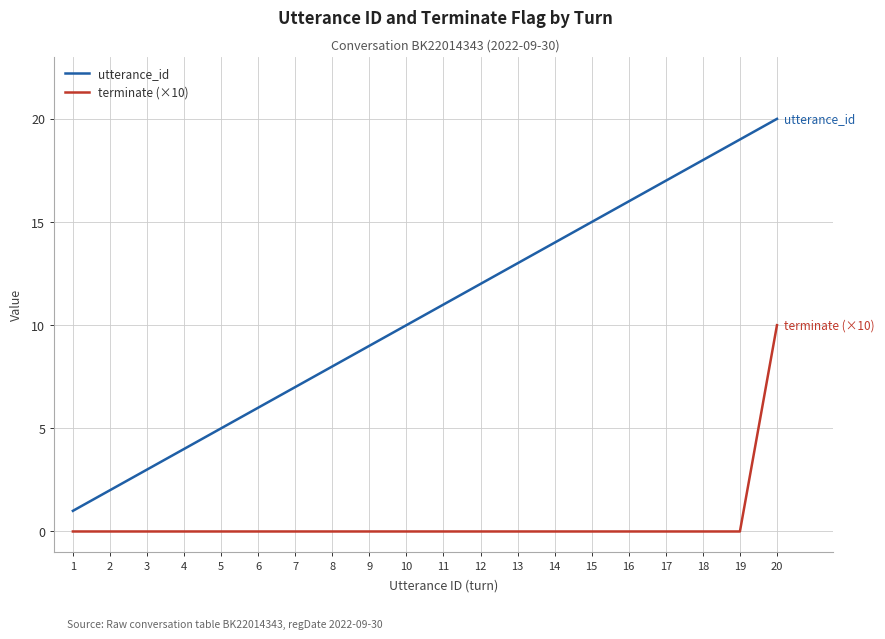

How many lines are shown in the chart?

2